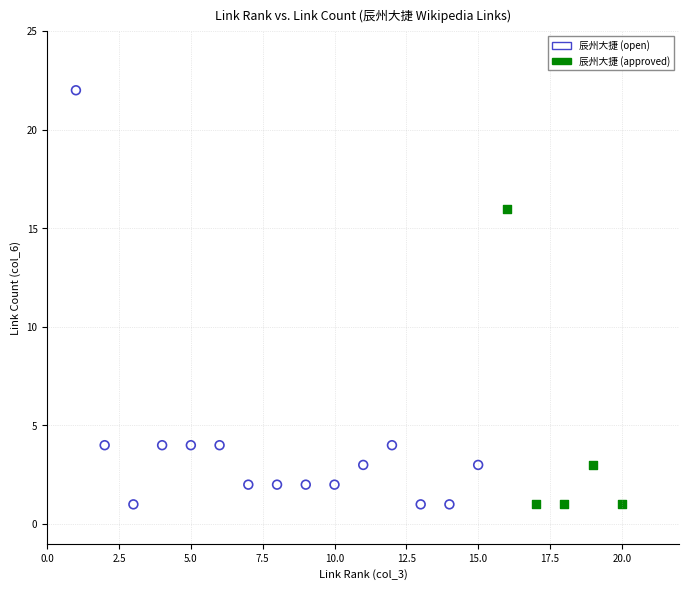

Which series has the largest Y range (max minus min)?

辰州大捷 (open)